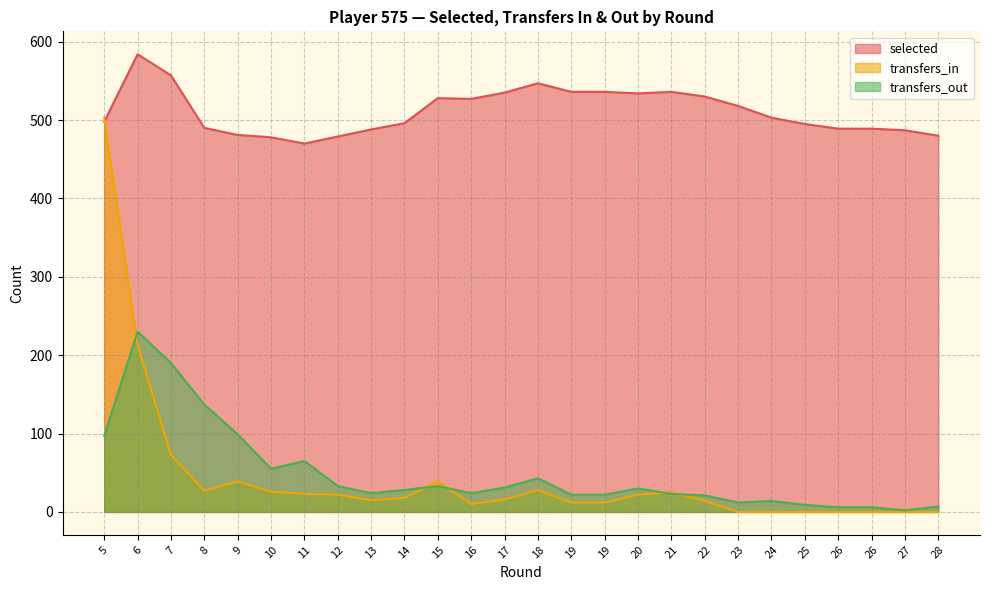

Reading left to right, list all the values displayed in this chart.

selected: 498	584	557	490	481	478	470	479	488	496	528	527	535	547	536	536	534	536	530	518	503	495	489	489	487	480
transfers_in: 503	213	73	27	39	26	23	22	15	18	39	10	16	28	12	12	22	25	14	0	0	0	0	0	0	0
transfers_out: 97	230	190	137	99	55	65	33	24	28	33	24	31	43	22	22	30	23	21	12	14	9	6	6	2	7